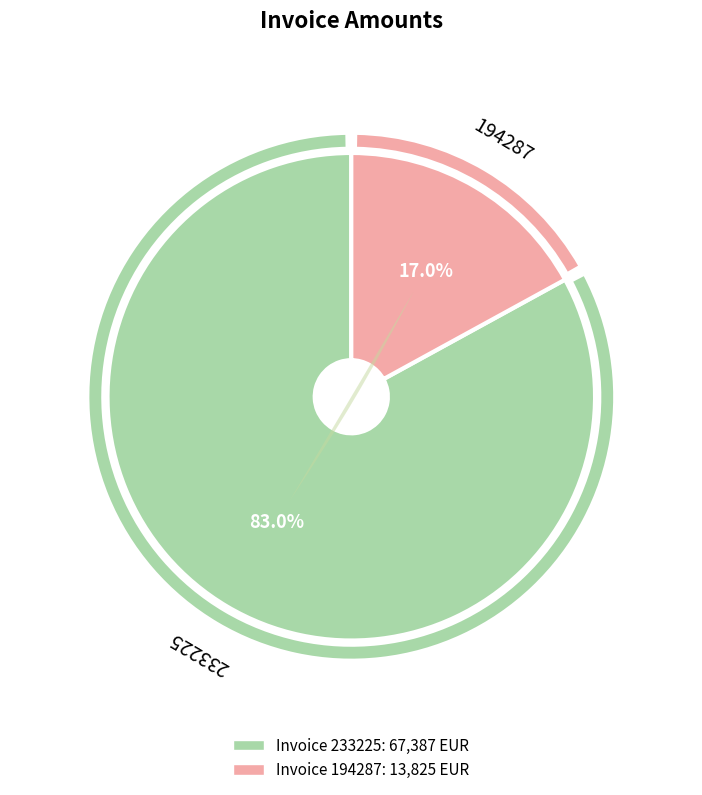

Which slice represents more than half of the pie?

233225